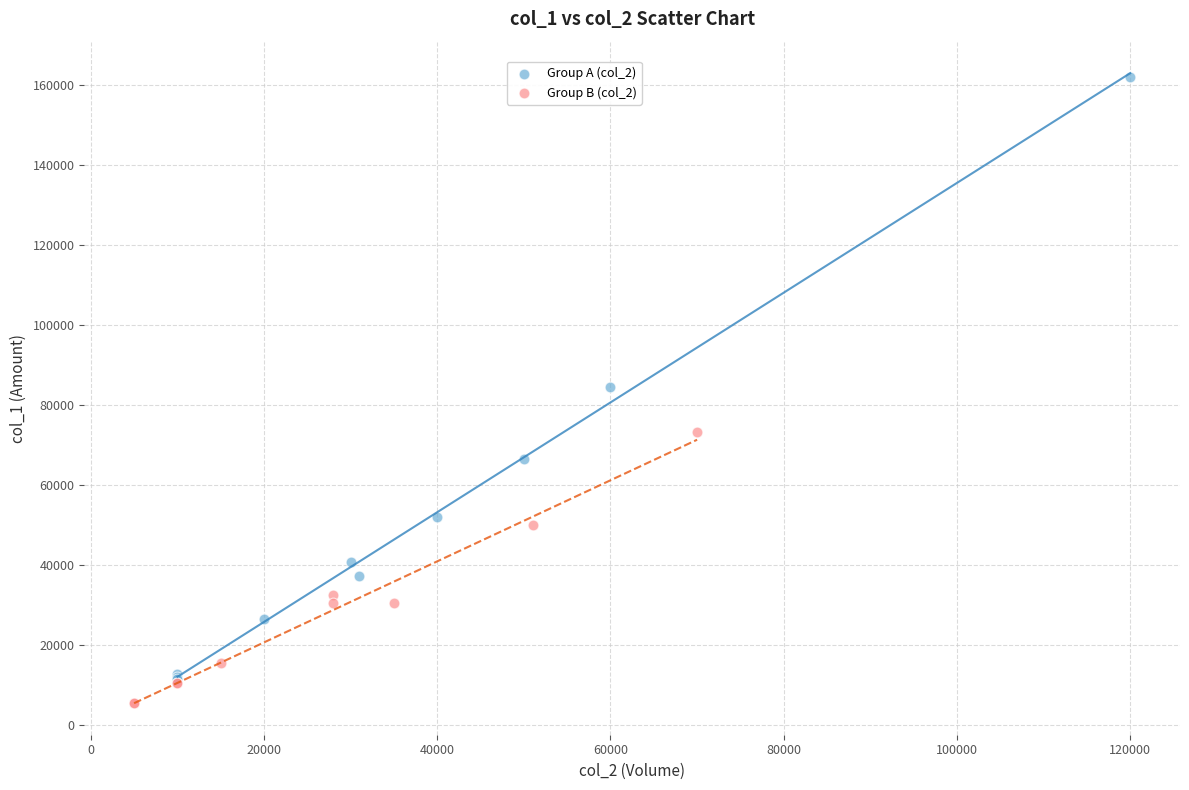

What are all the series names shown in the legend?

Group A (col_2), Group B (col_2)